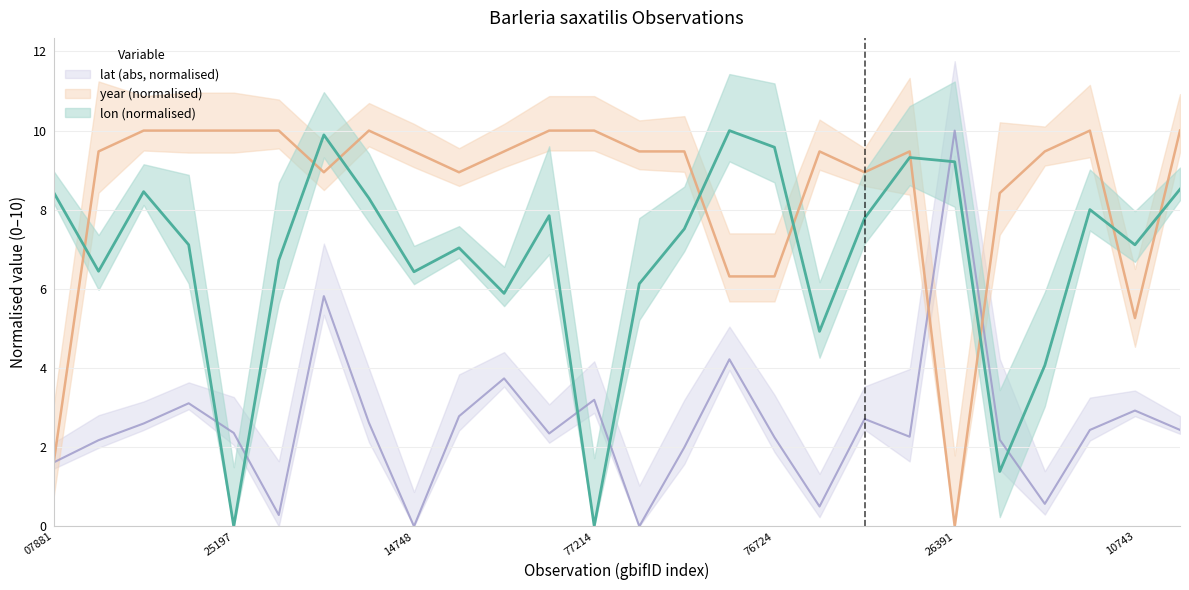

Where is lat nearest to the value 5?

3017955953